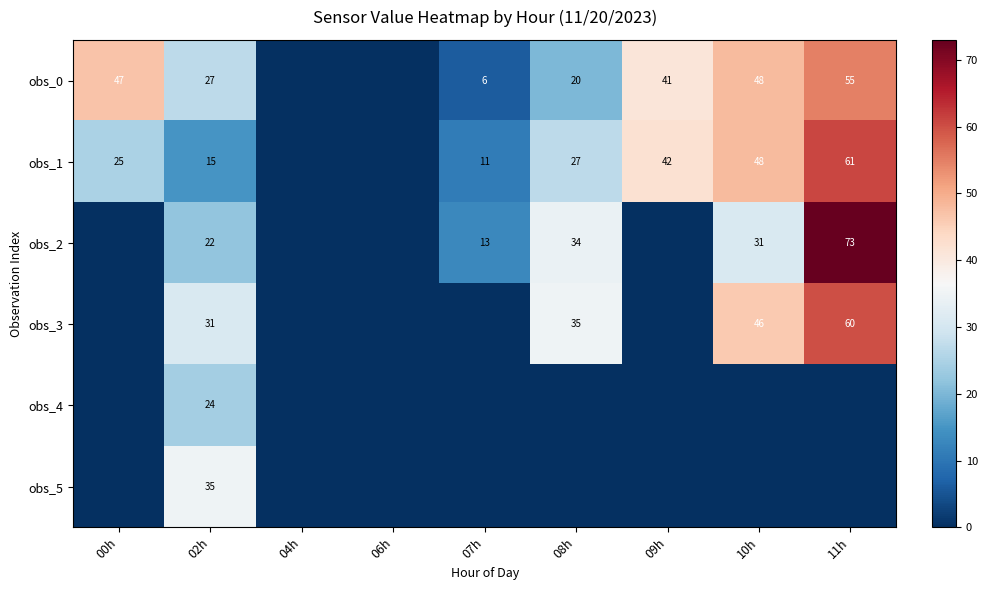

Which label corresponds to the smallest value in the chart?

04h